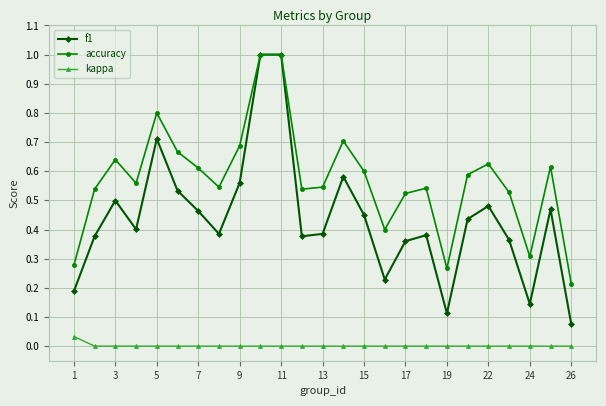

Which series has the largest total across all categories?

accuracy